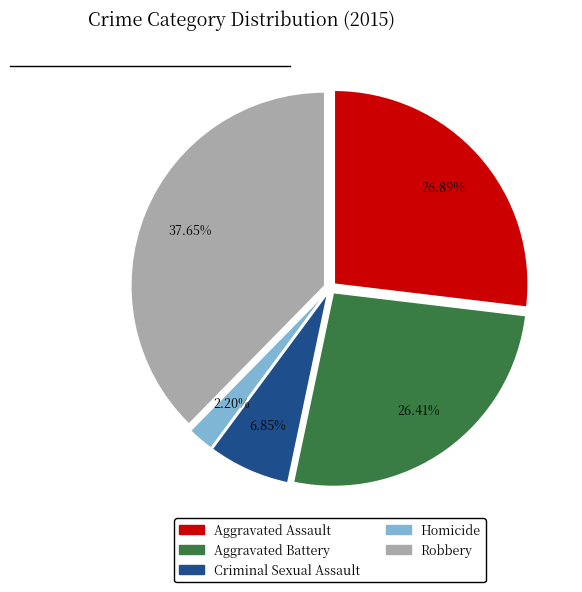

Combined, what portion of the pie is Robbery and Criminal Sexual Assault?

44.5%